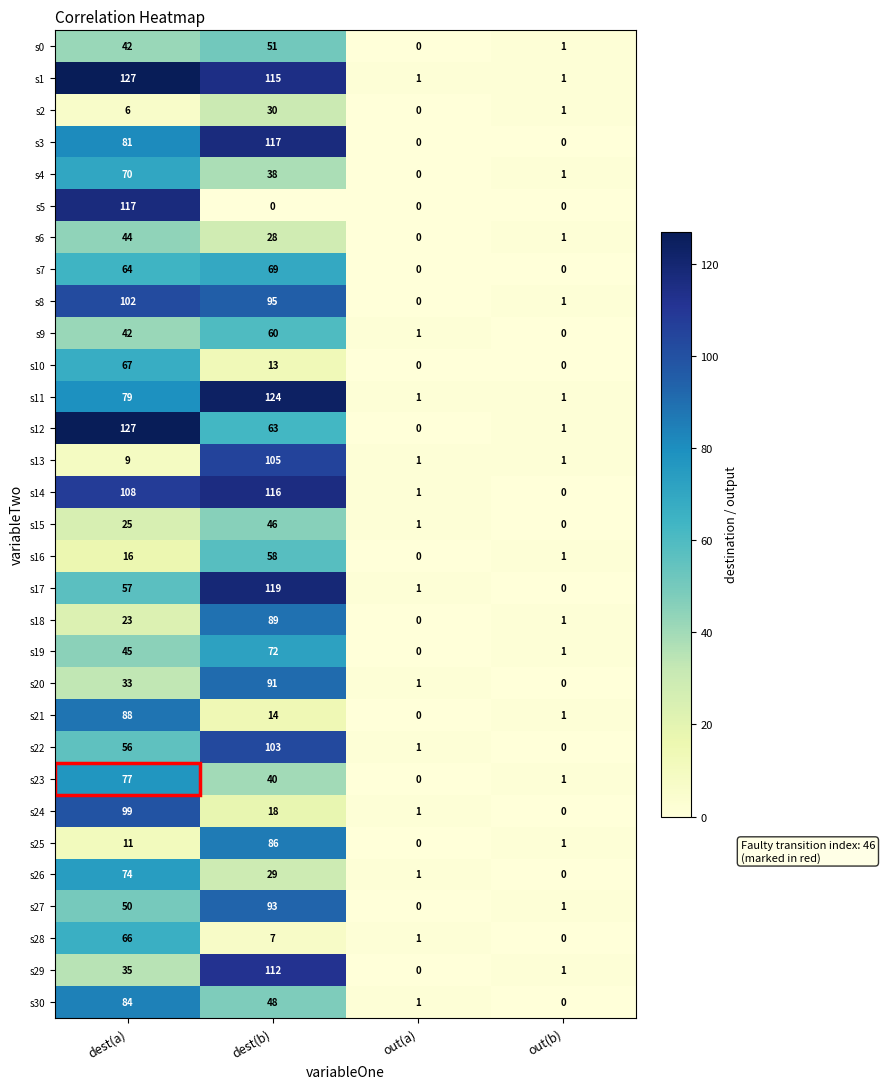

What is the average value of the s2 series?

9